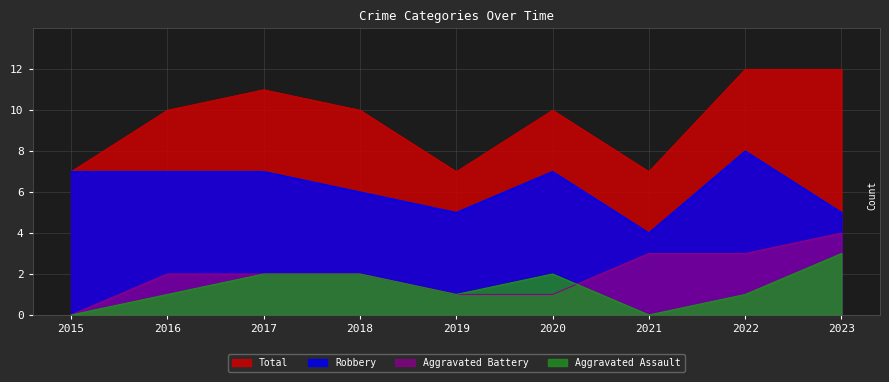

Read the Aggravated Assault value at 2020.

2